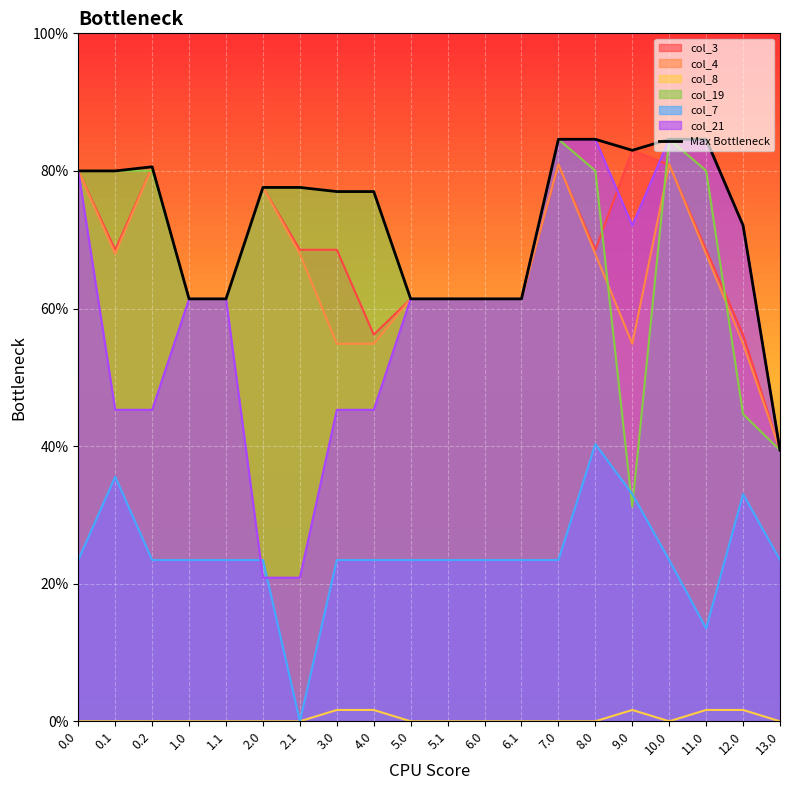

At which category does the data reach its first local peak?

0.2